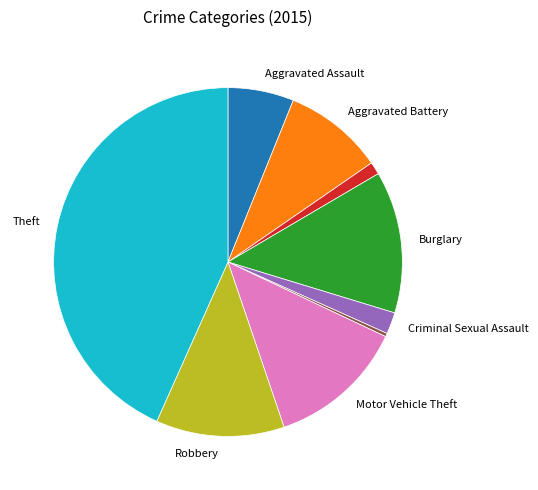

Count the number of slices in the pie.

9